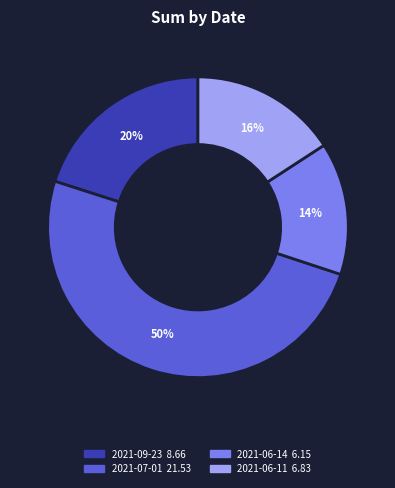

What percentage is the 2021-06-11 slice, to the nearest percent?

16%